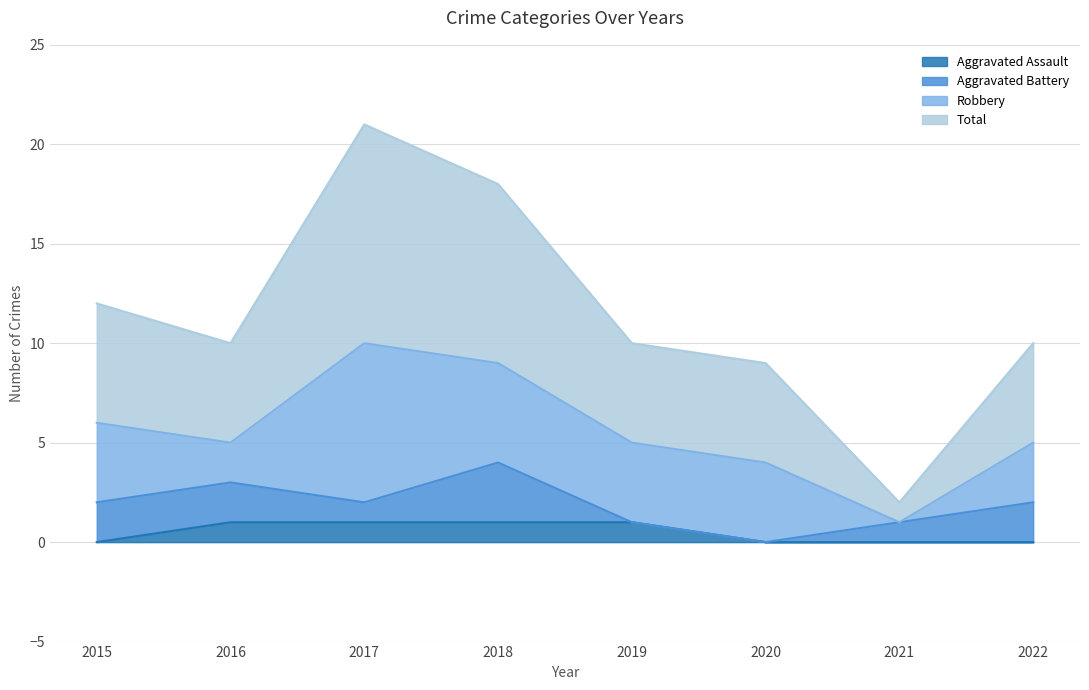

Rank the categories by Aggravated Assault value from highest to lowest.

2016, 2017, 2018, 2019, 2015, 2020, 2021, 2022